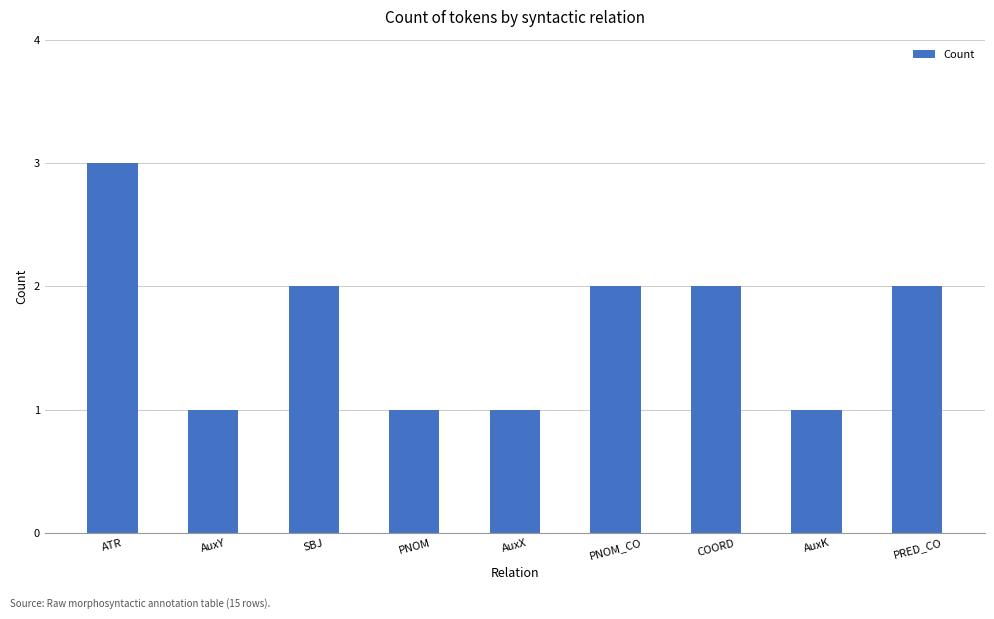

Does the chart contain stacked bars?

No